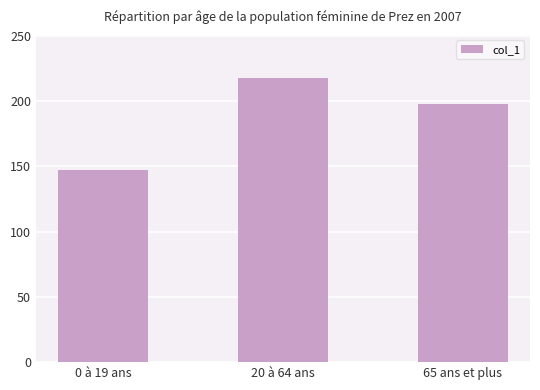

What is the difference between the maximum and minimum values?

71